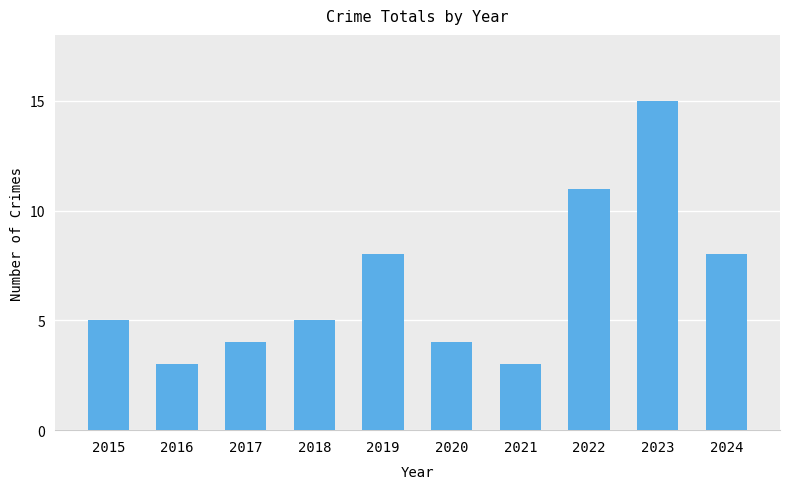

What is the minimum value shown in the chart?

3